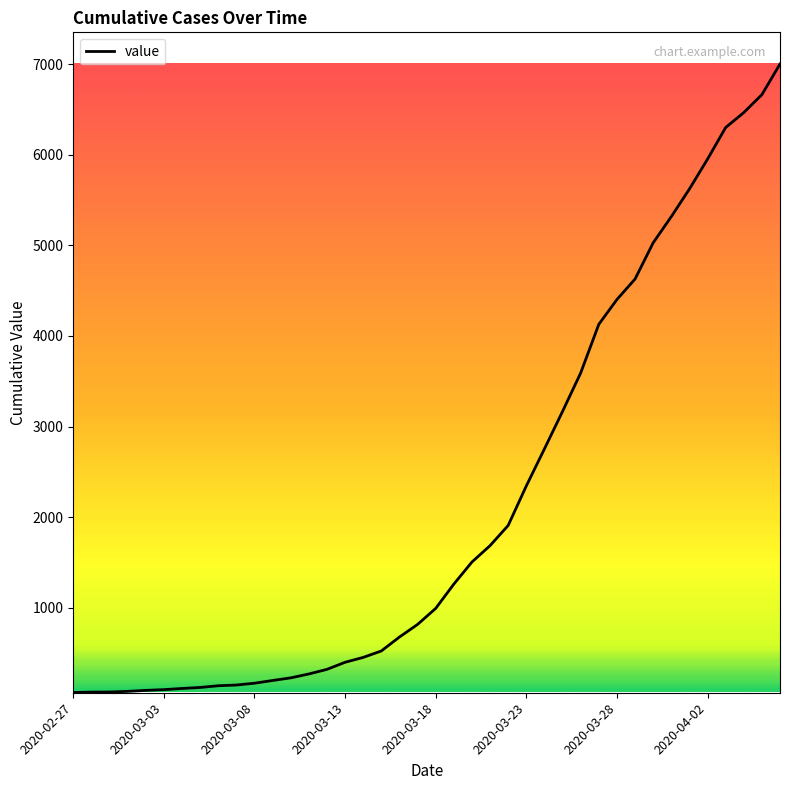

What is the difference between the maximum and minimum values?

6938